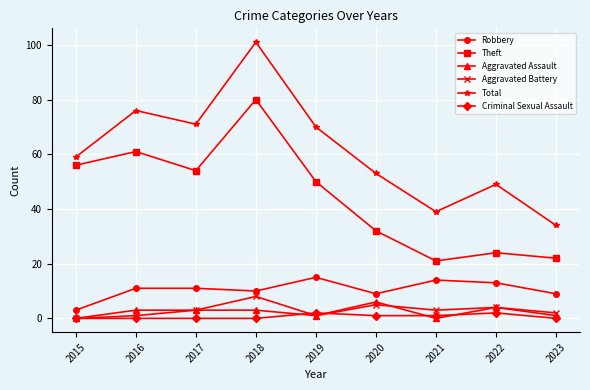

How many data points in Aggravated Assault are less than 3?

4